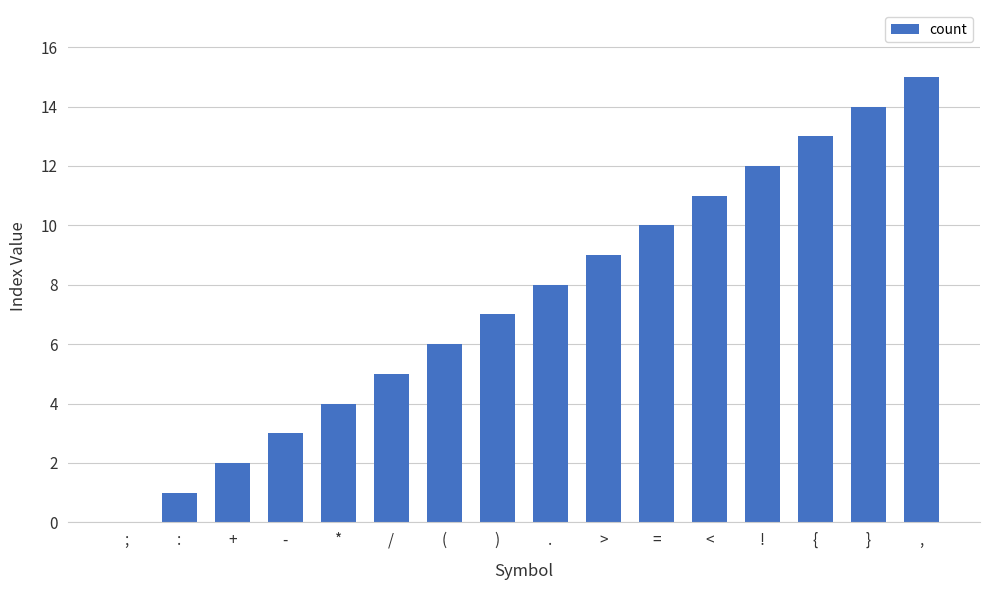

Are the bars horizontal?

No